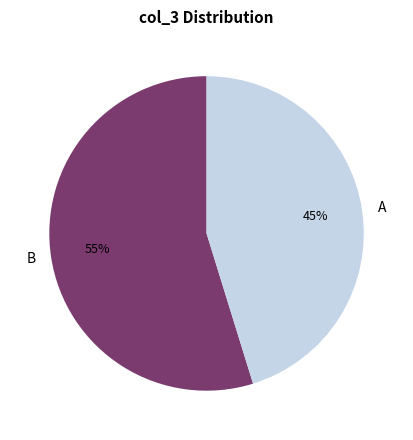

The B slice represents 55% of the pie. True or false?

True